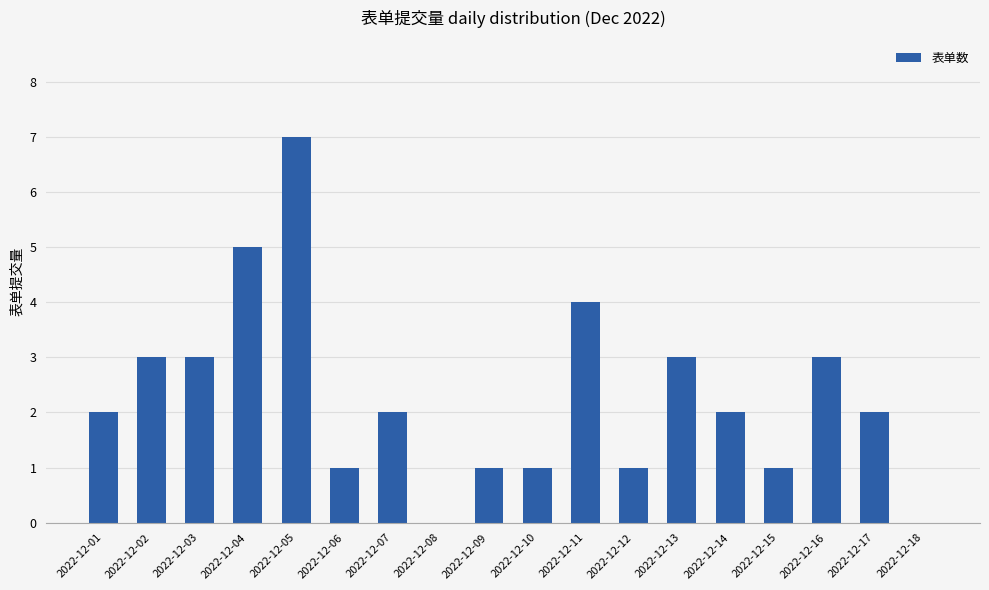

Which label corresponds to the largest value in the chart?

2022-12-05